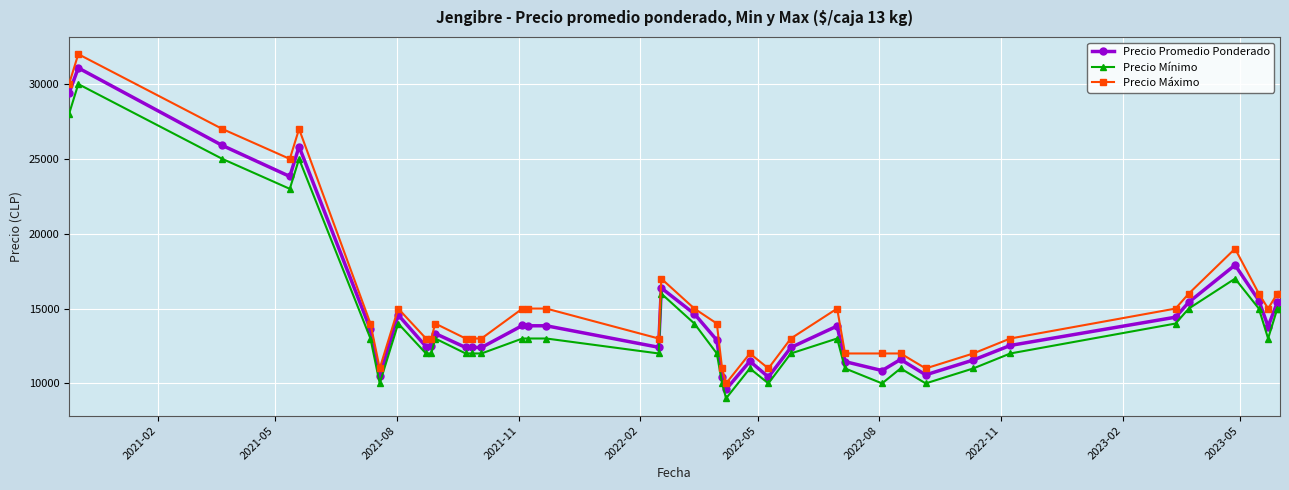

True or false: Precio Mínimo has more than 0 interior local peaks.

True